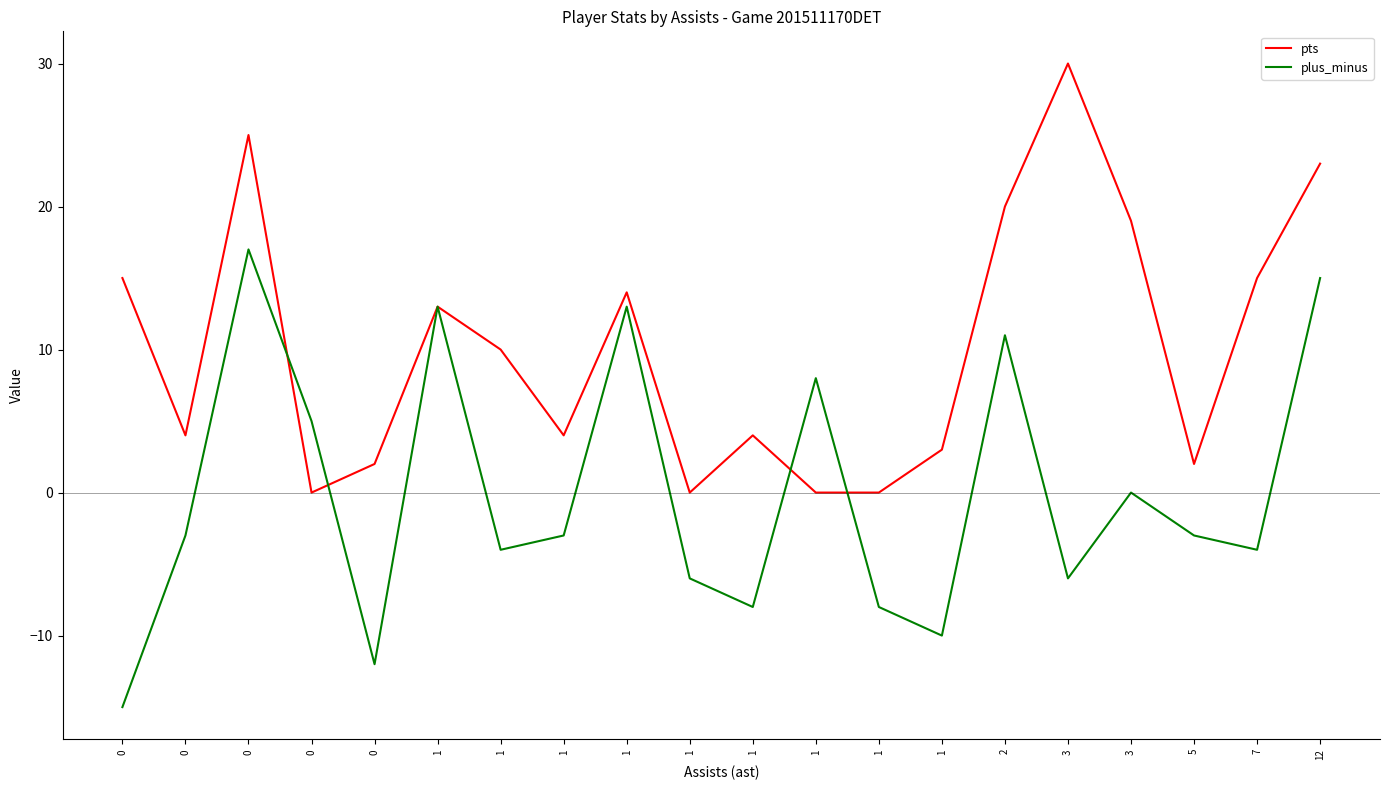

How many lines are shown in the chart?

2